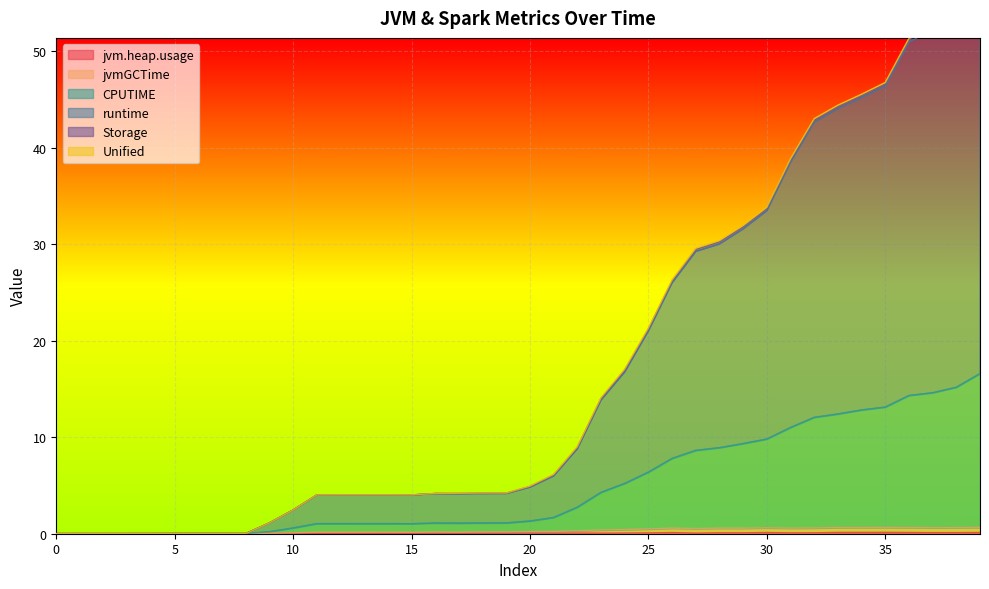

At which category is the sum across all series the highest?

39